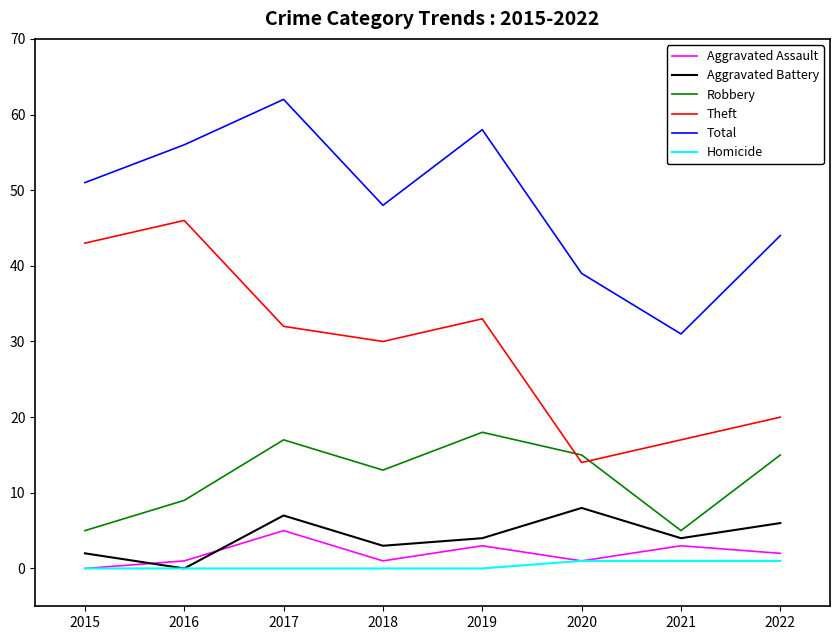

What are all the series names shown in the legend?

Aggravated Assault, Aggravated Battery, Robbery, Theft, Total, Homicide